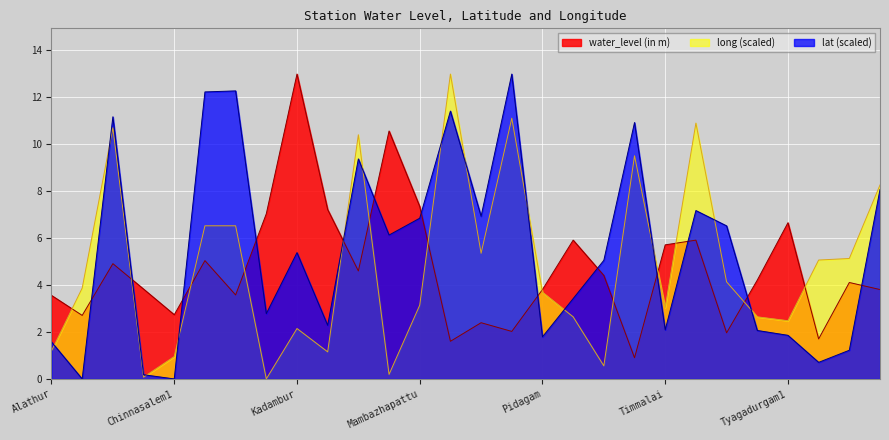

What is the value of the lat point at the 21st from the left?

2.1